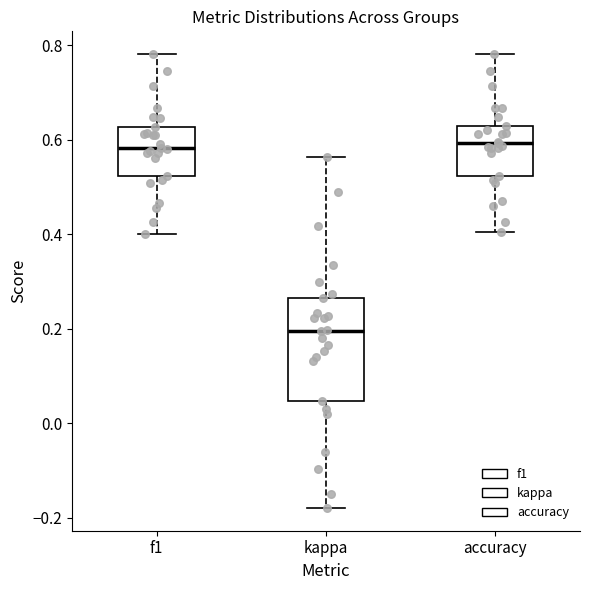

Where does the median line of the box for accuracy sit on the y-axis? The values are not printed on the chart, so give them approximately, as read against the axis.

0.60